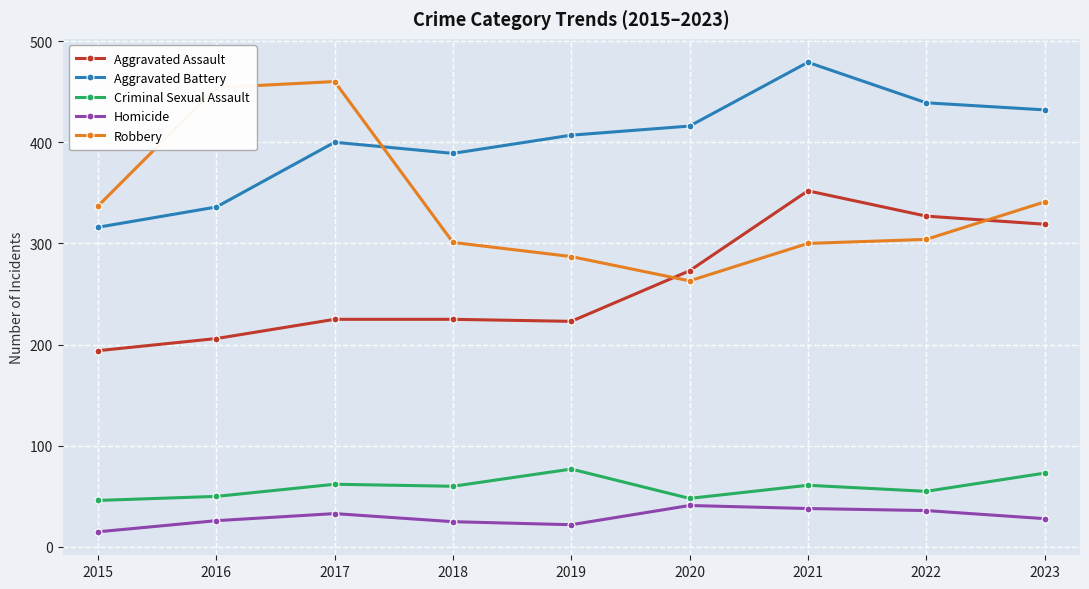

True or false: Criminal Sexual Assault has a value of 119 at 2019.

False